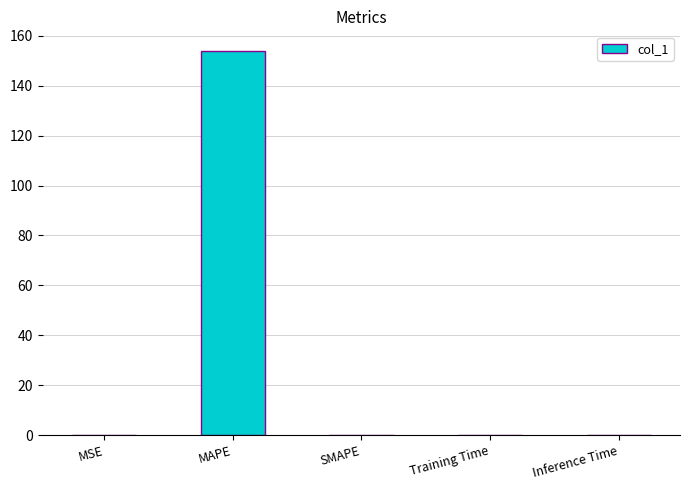

Is it true that the value at MSE is 0.0?

True